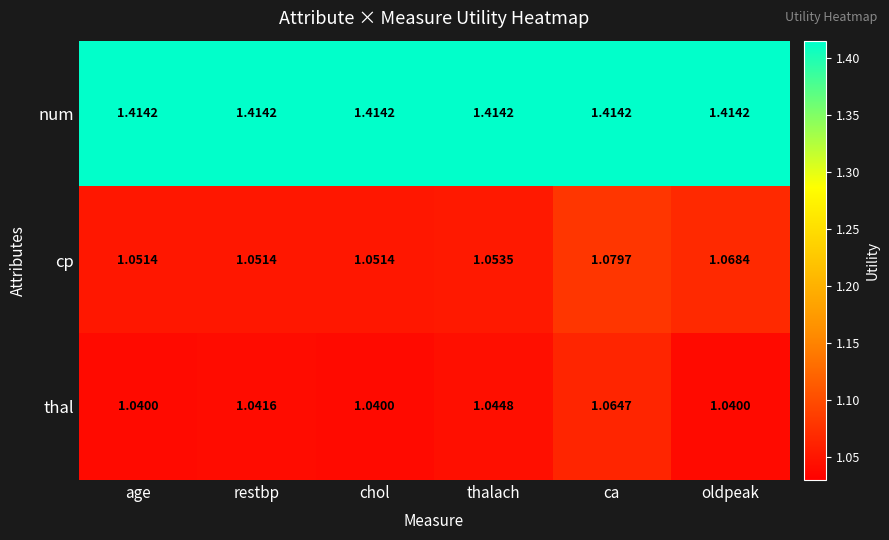

At which category is the sum across all series the highest?

ca